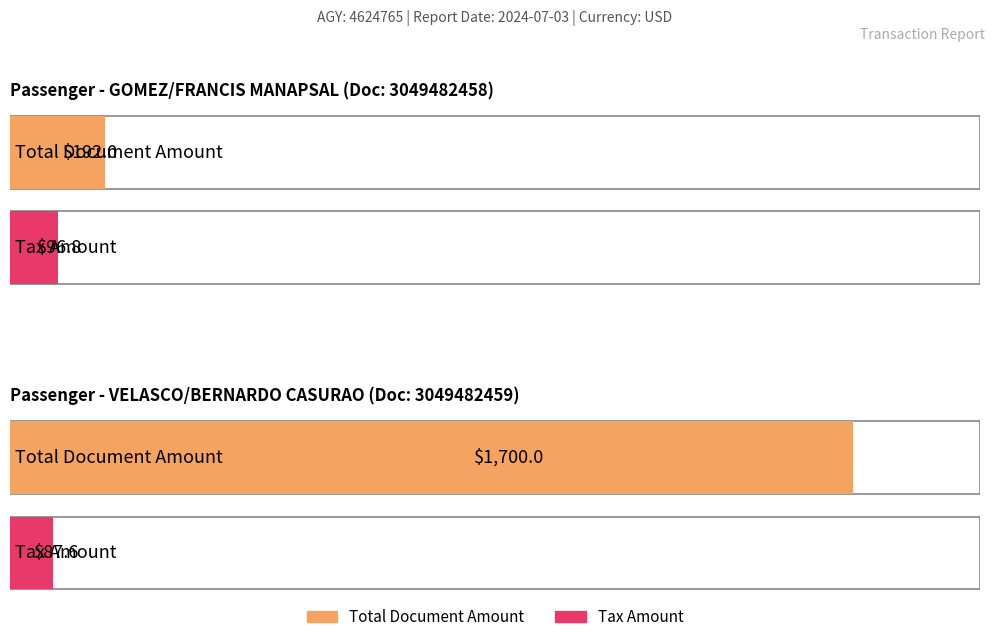

How many groups of bars are there?

2